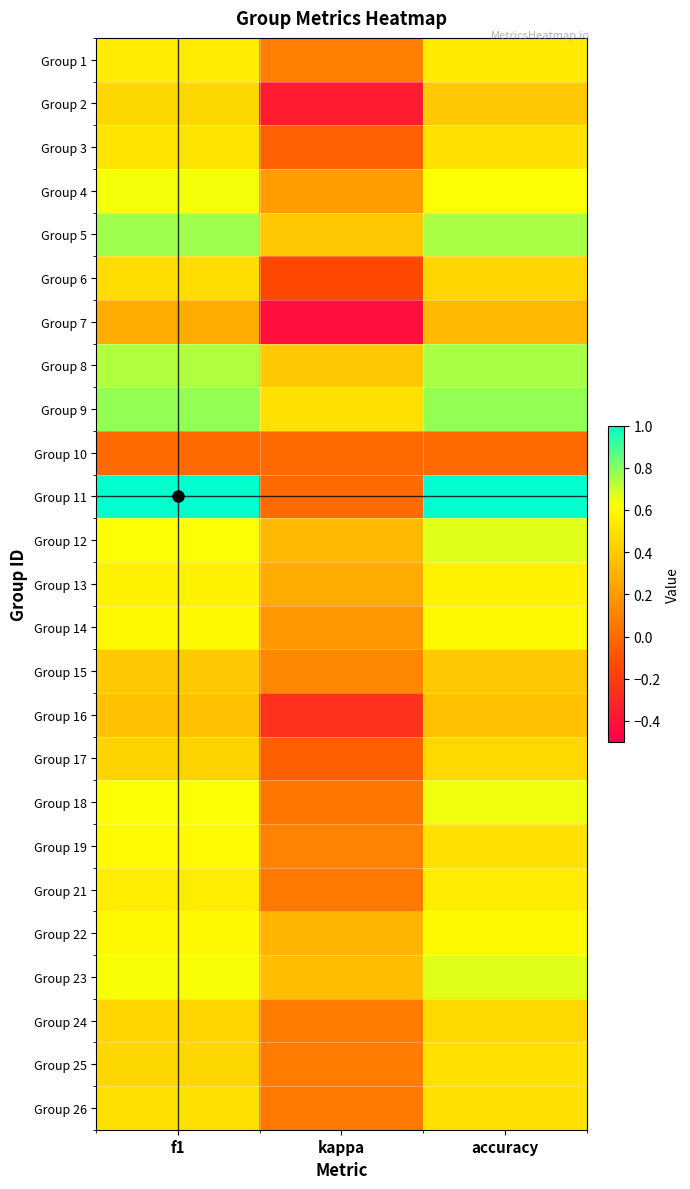

How many data points does each series have?

3